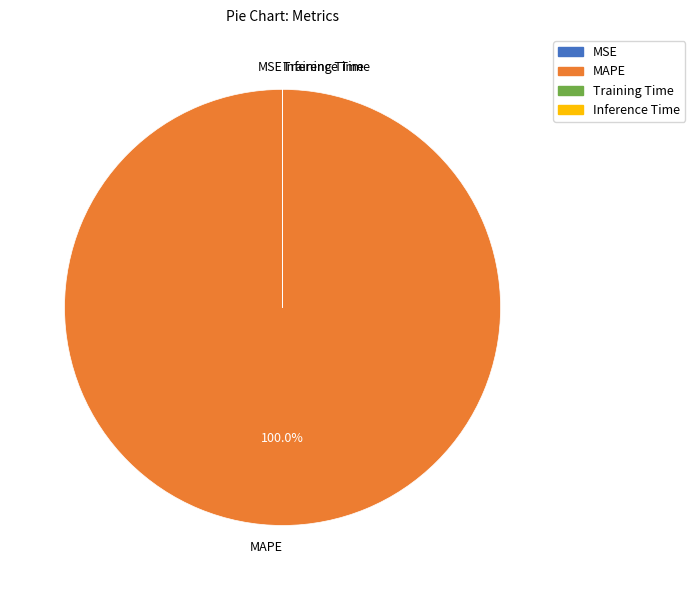

What is the largest slice in the pie chart?

MAPE